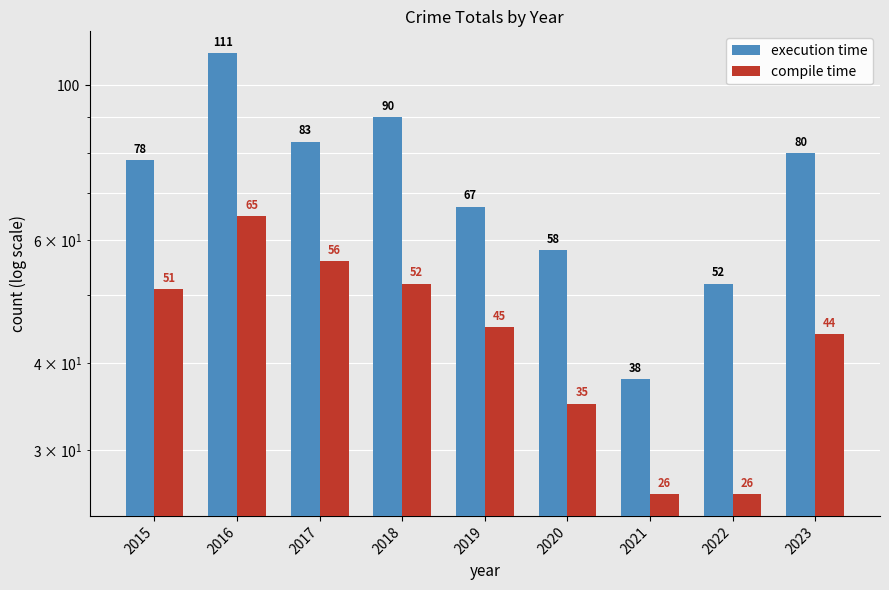

What is the average value of the execution time series?

73